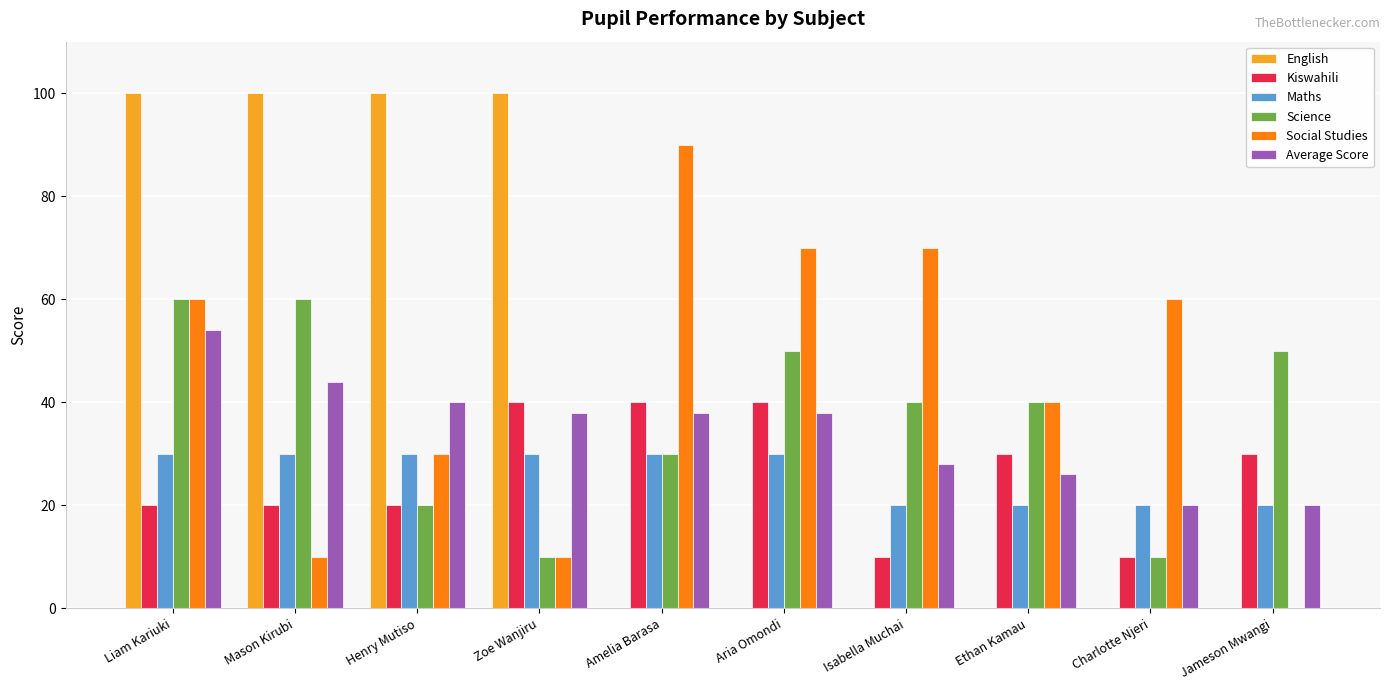

Reading left to right, extract all data points from this chart.

English: Liam Kariuki=100	Mason Kirubi=100	Henry Mutiso=100	Zoe Wanjiru=100	Amelia Barasa=0	Aria Omondi=0	Isabella Muchai=0	Ethan Kamau=0	Charlotte Njeri=0	Jameson Mwangi=0
Kiswahili: Liam Kariuki=20	Mason Kirubi=20	Henry Mutiso=20	Zoe Wanjiru=40	Amelia Barasa=40	Aria Omondi=40	Isabella Muchai=10	Ethan Kamau=30	Charlotte Njeri=10	Jameson Mwangi=30
Maths: Liam Kariuki=30	Mason Kirubi=30	Henry Mutiso=30	Zoe Wanjiru=30	Amelia Barasa=30	Aria Omondi=30	Isabella Muchai=20	Ethan Kamau=20	Charlotte Njeri=20	Jameson Mwangi=20
Science: Liam Kariuki=60	Mason Kirubi=60	Henry Mutiso=20	Zoe Wanjiru=10	Amelia Barasa=30	Aria Omondi=50	Isabella Muchai=40	Ethan Kamau=40	Charlotte Njeri=10	Jameson Mwangi=50
Social Studies: Liam Kariuki=60	Mason Kirubi=10	Henry Mutiso=30	Zoe Wanjiru=10	Amelia Barasa=90	Aria Omondi=70	Isabella Muchai=70	Ethan Kamau=40	Charlotte Njeri=60	Jameson Mwangi=0
Average Score: Liam Kariuki=54	Mason Kirubi=44	Henry Mutiso=40	Zoe Wanjiru=38	Amelia Barasa=38	Aria Omondi=38	Isabella Muchai=28	Ethan Kamau=26	Charlotte Njeri=20	Jameson Mwangi=20